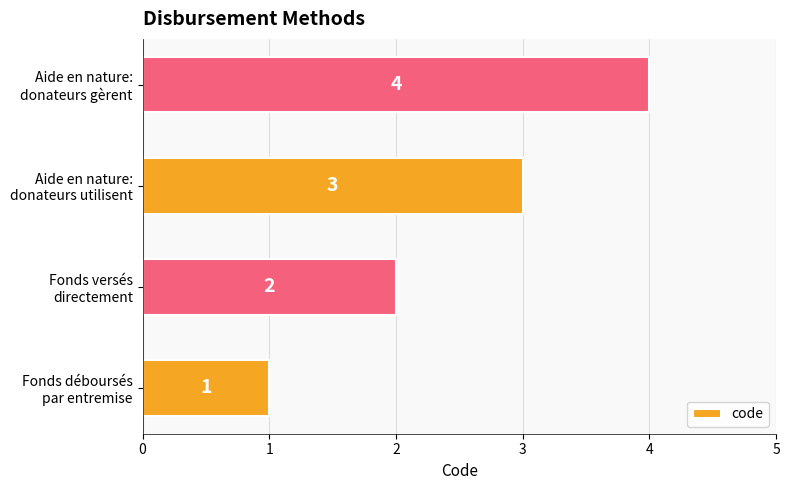

Are the bars grouped side by side (vs. stacked)?

No